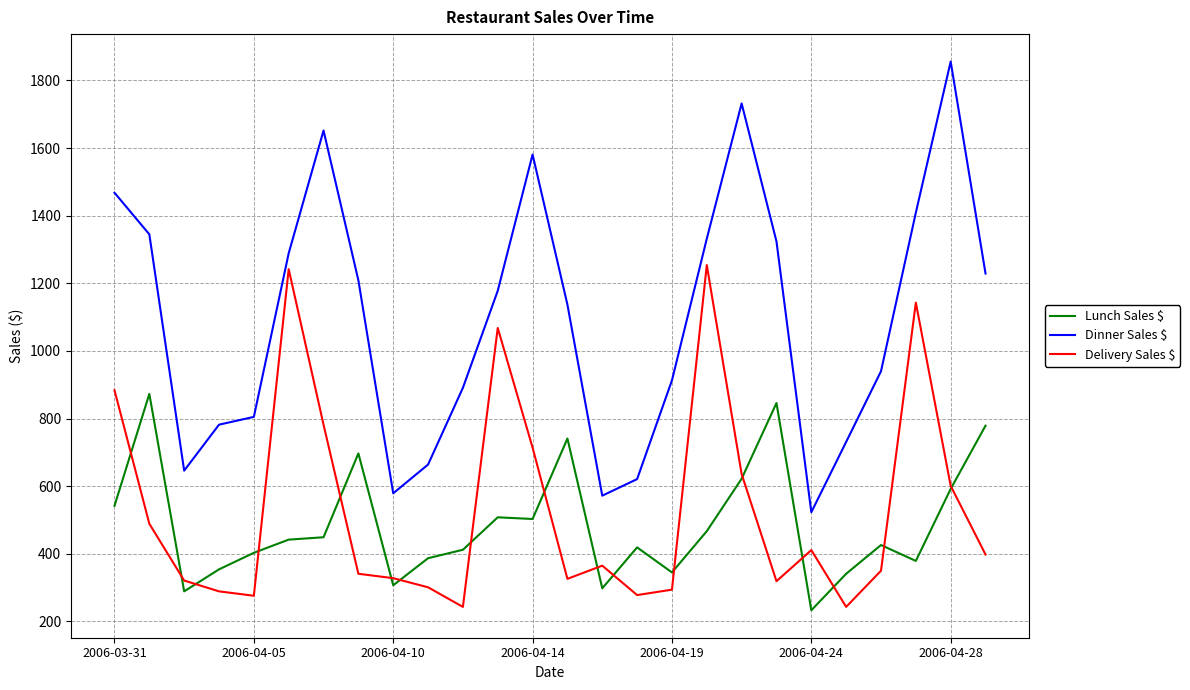

What is the smallest value displayed?

233